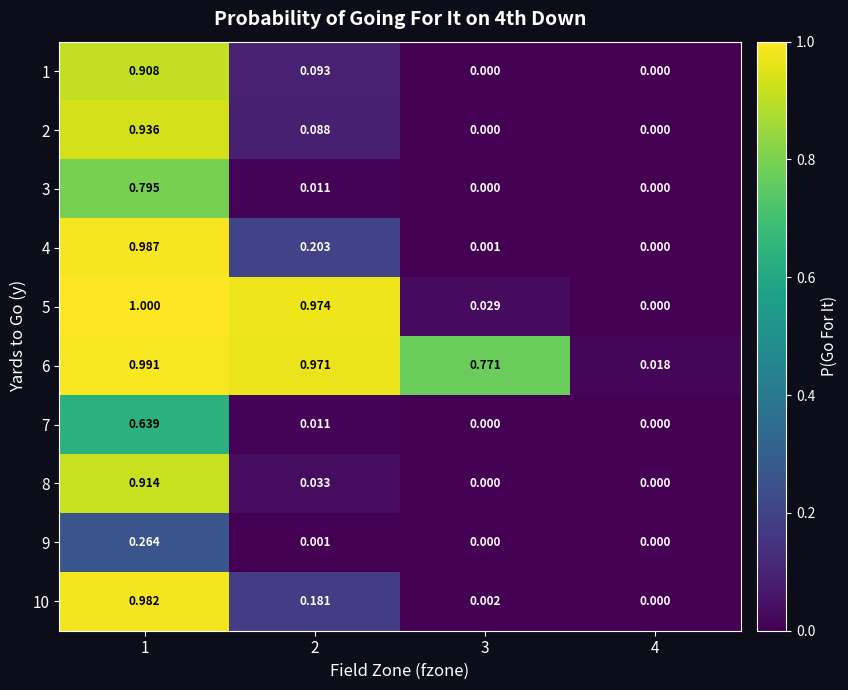

Is the value of 6 at 2 greater than the value of 9 at 1?

Yes